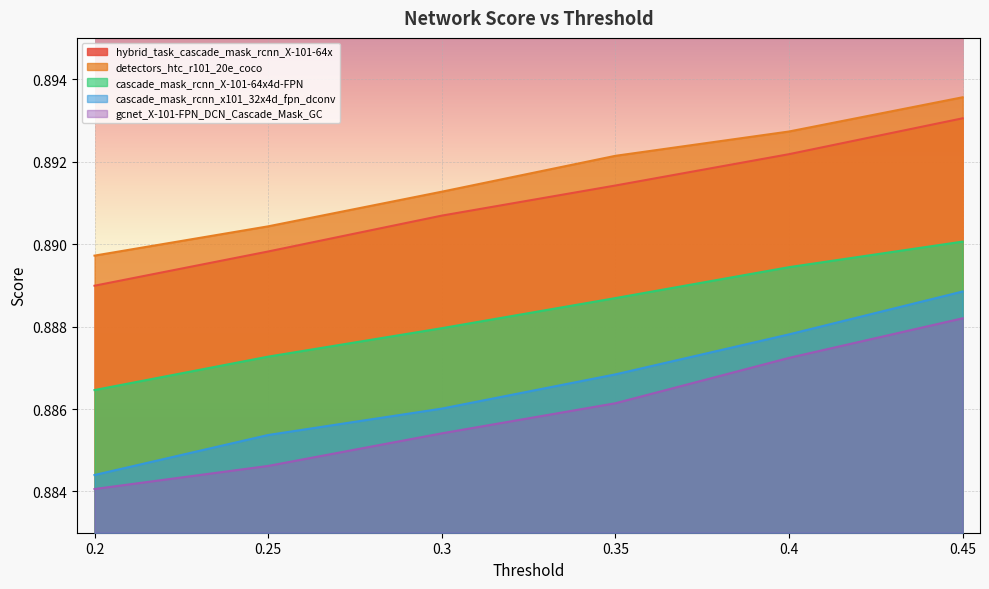

Reading left to right, list all the values displayed in this chart.

hybrid_task_cascade_mask_rcnn_X-101-64x: 0.9	0.9	0.9	0.9	0.9	0.9
detectors_htc_r101_20e_coco: 0.9	0.9	0.9	0.9	0.9	0.9
cascade_mask_rcnn_X-101-64x4d-FPN: 0.9	0.9	0.9	0.9	0.9	0.9
cascade_mask_rcnn_x101_32x4d_fpn_dconv: 0.9	0.9	0.9	0.9	0.9	0.9
gcnet_X-101-FPN_DCN_Cascade_Mask_GC: 0.9	0.9	0.9	0.9	0.9	0.9